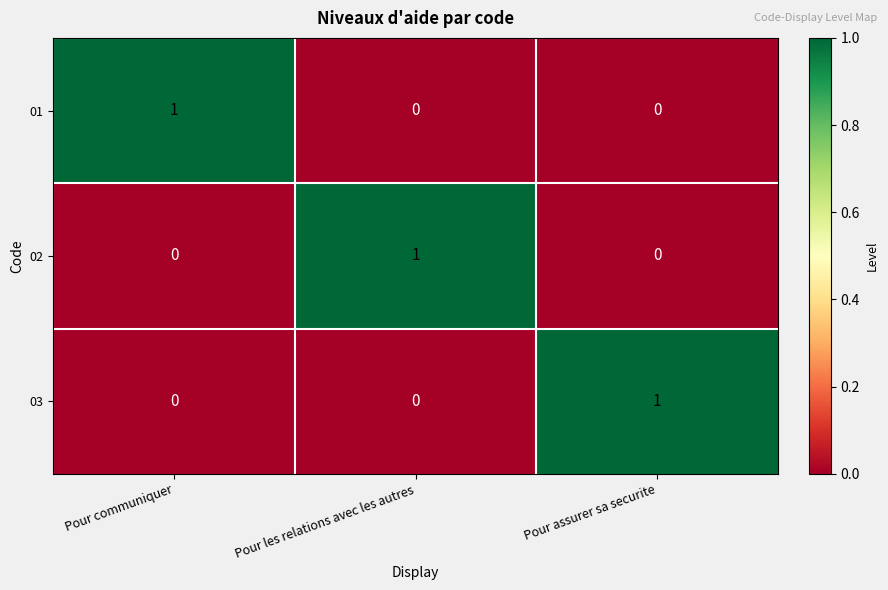

Is it true that 01 equals 1 at Pour communiquer?

True